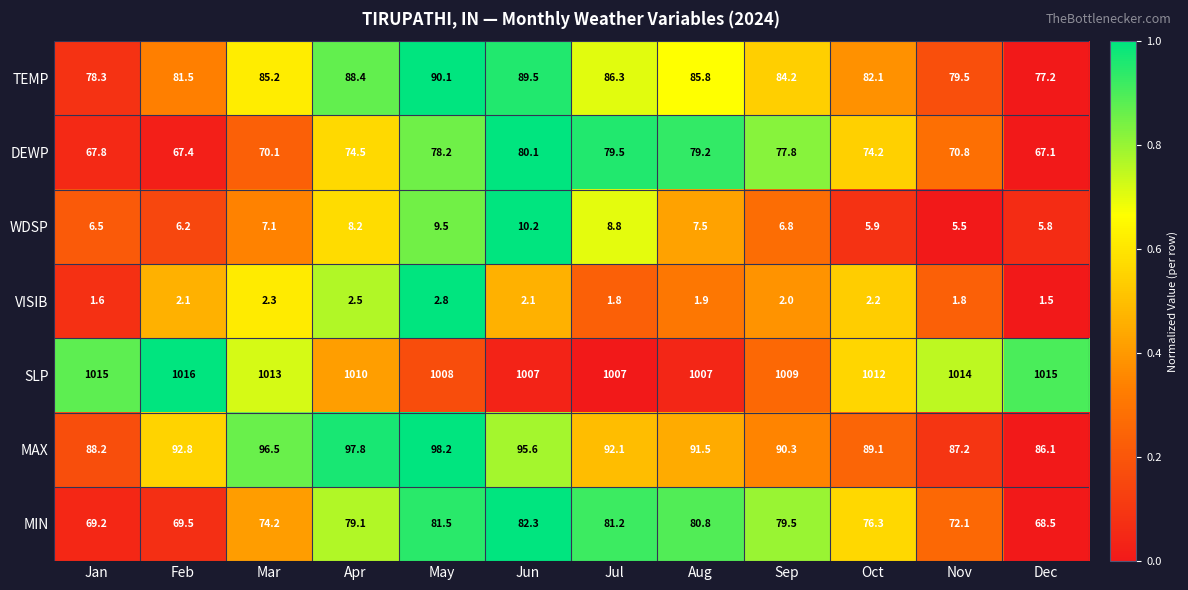

The value of SLP at Sep is 1009.0. True or false?

True